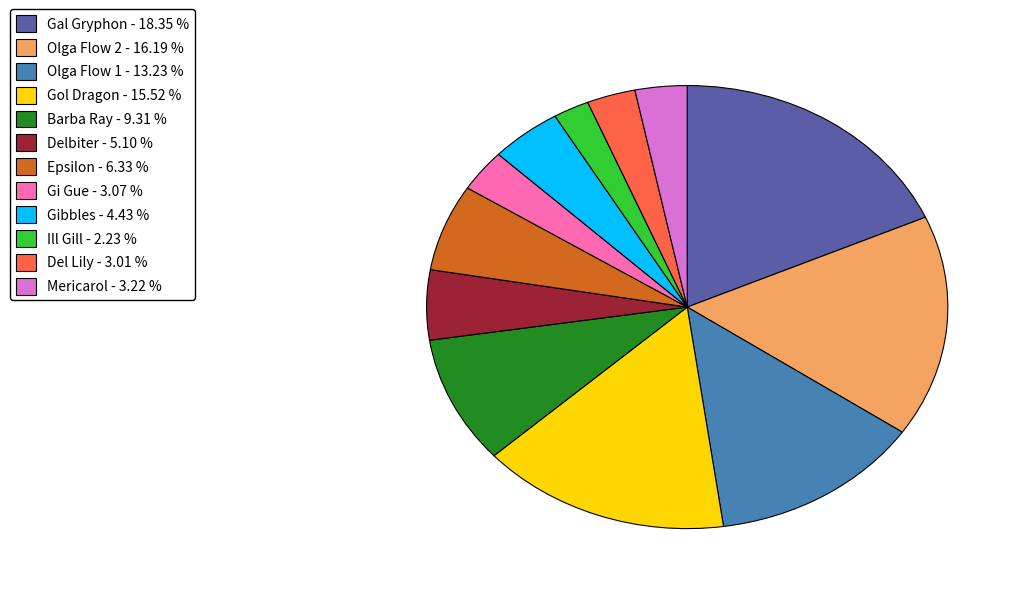

Which slice is the largest?

Gal Gryphon